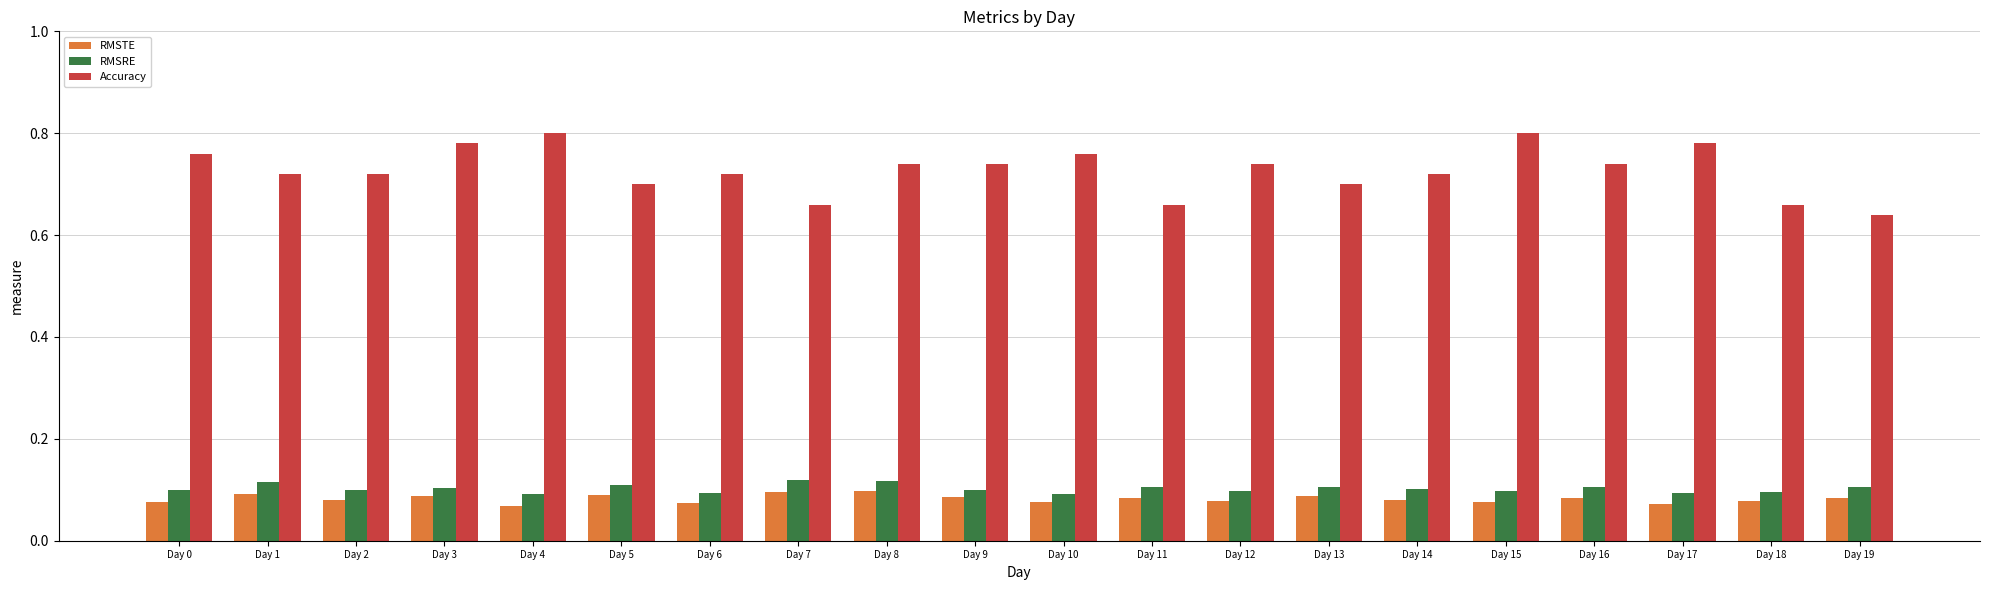

Are the bars grouped side by side (vs. stacked)?

Yes